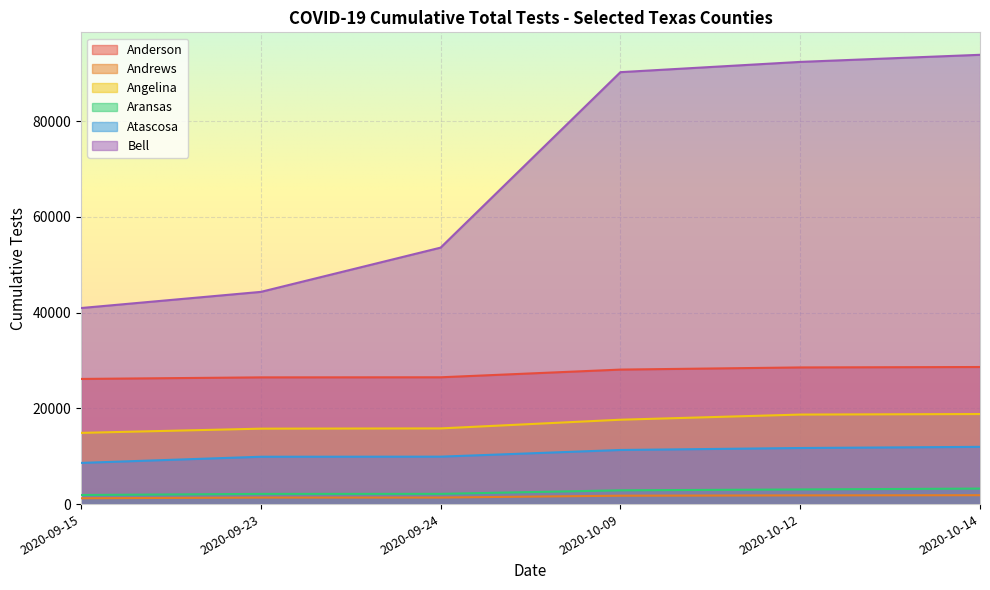

Which series has the largest total across all categories?

Bell